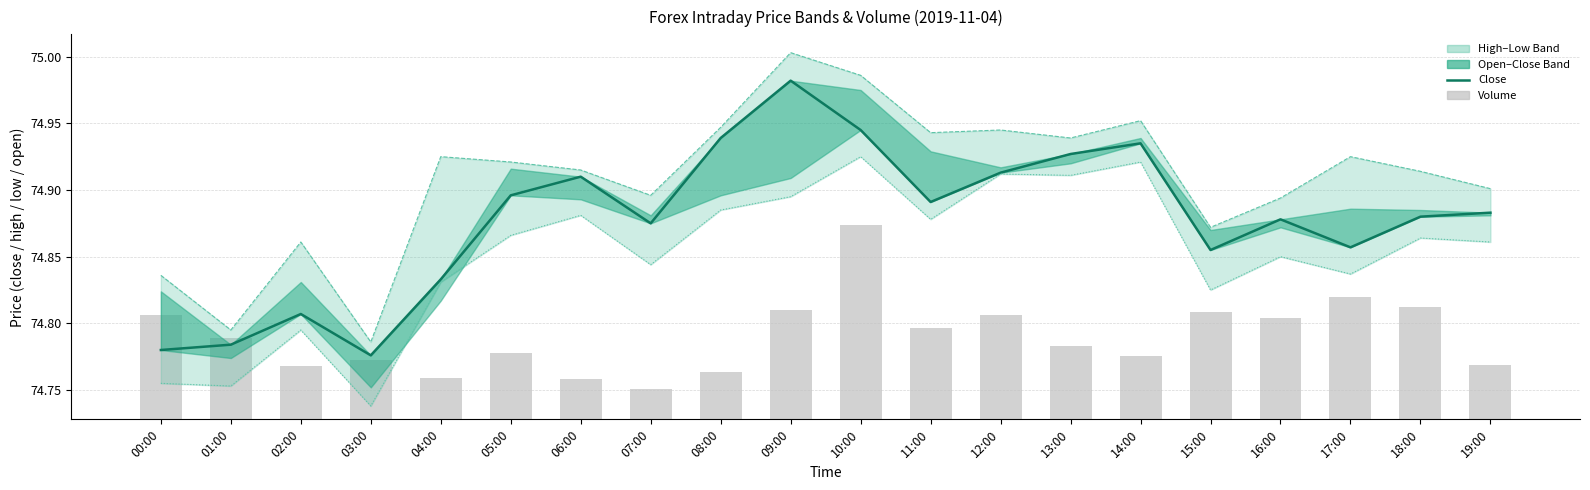

How many groups of bars are there?

20